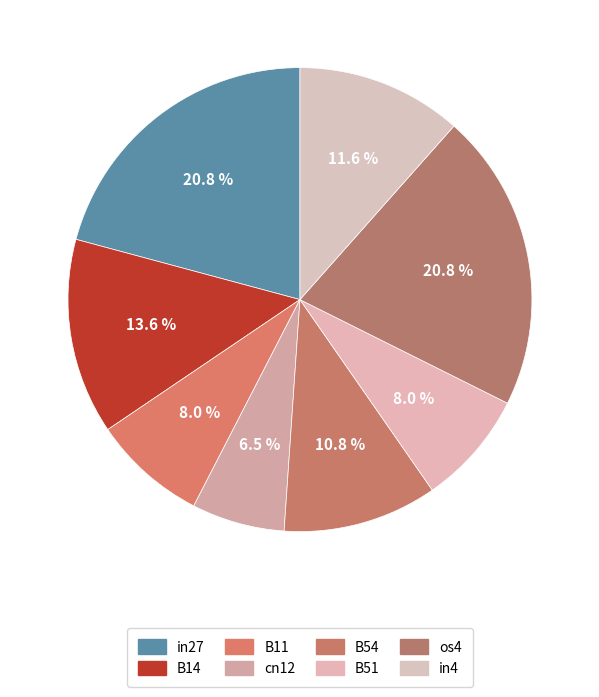

To the nearest percent, what portion does B14 represent?

14%